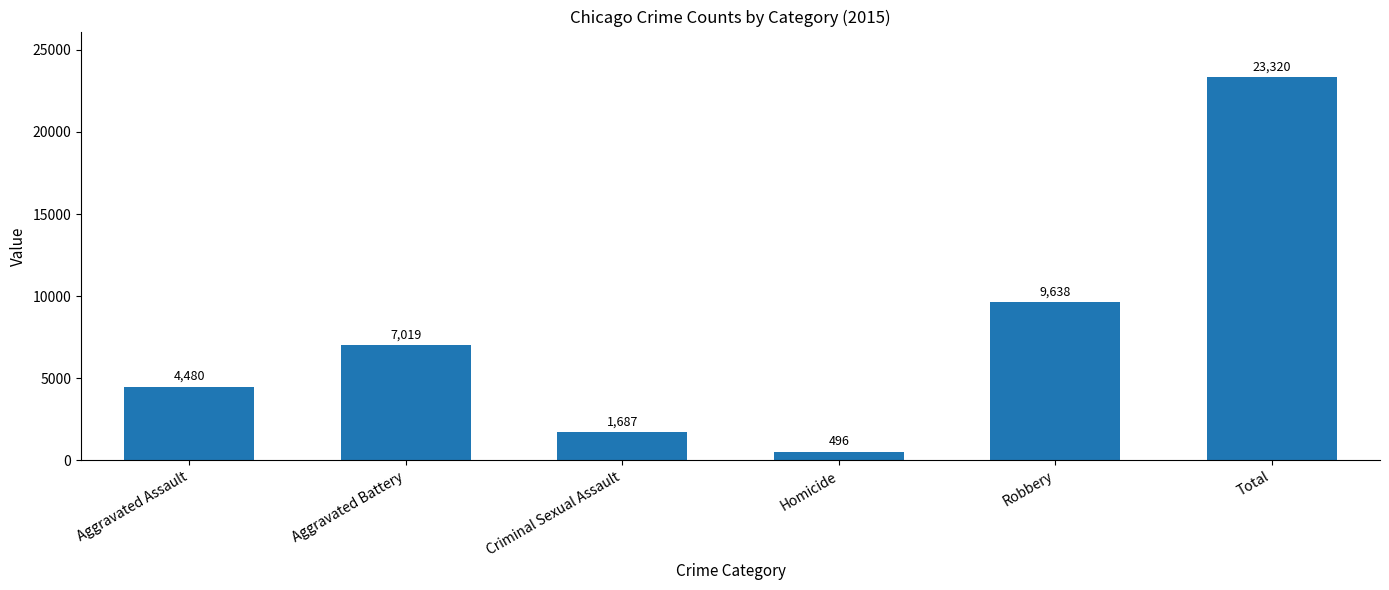

What is the value of the 4th bar from the left?

496